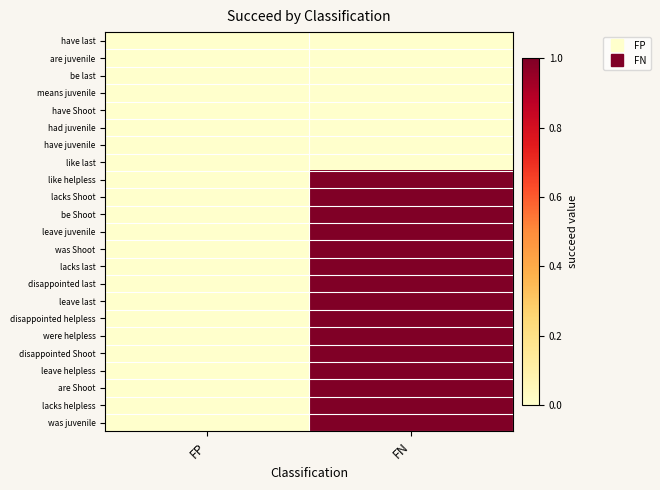

List the series in order of their peak value, highest first.

like helpless, lacks Shoot, be Shoot, leave juvenile, was Shoot, lacks last, disappointed last, leave last, disappointed helpless, were helpless, disappointed Shoot, leave helpless, are Shoot, lacks helpless, was juvenile, have last, are juvenile, be last, means juvenile, have Shoot, had juvenile, have juvenile, like last